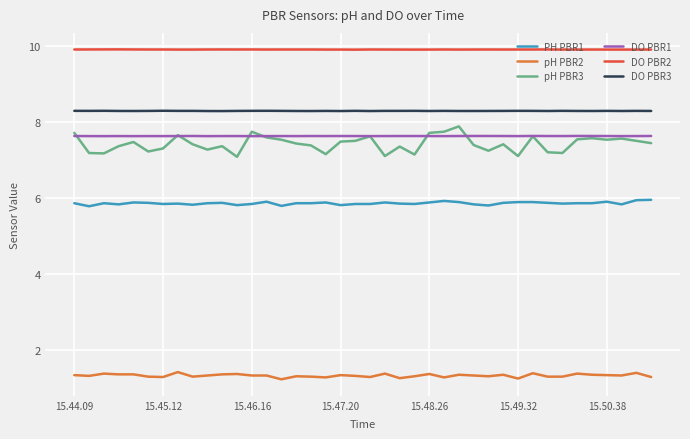

At how many categories does at least one series exceed 2?

40